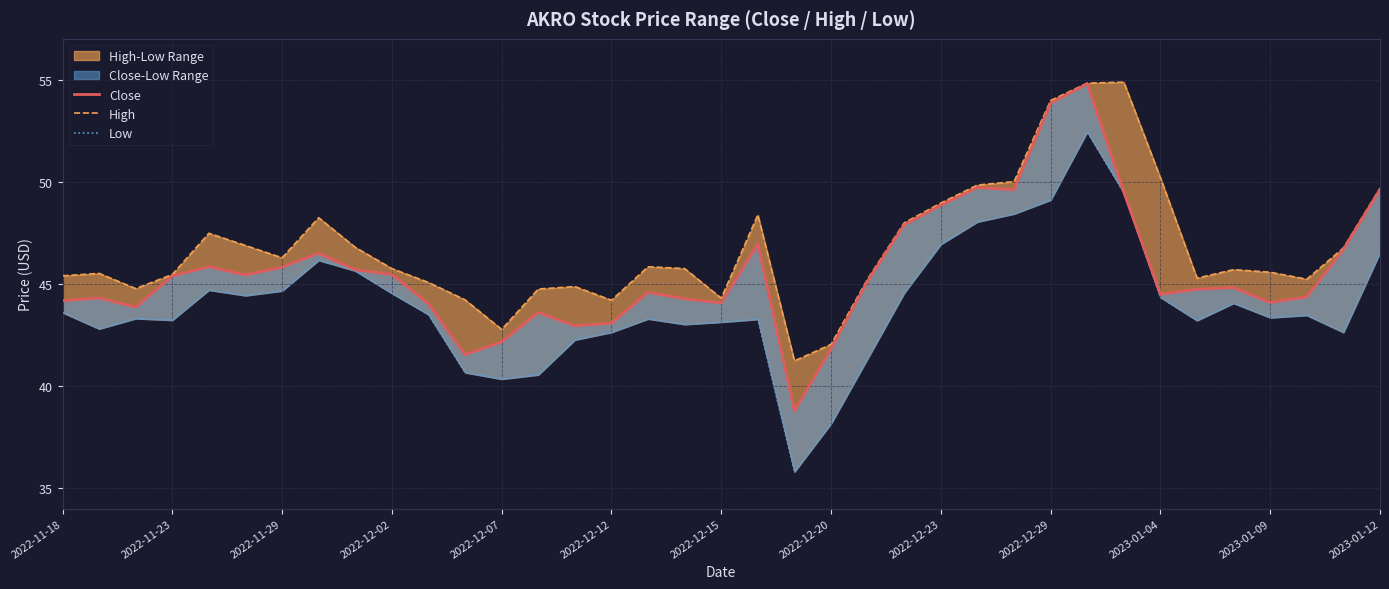

What is the difference between the highest and lowest values at 32?

1.6